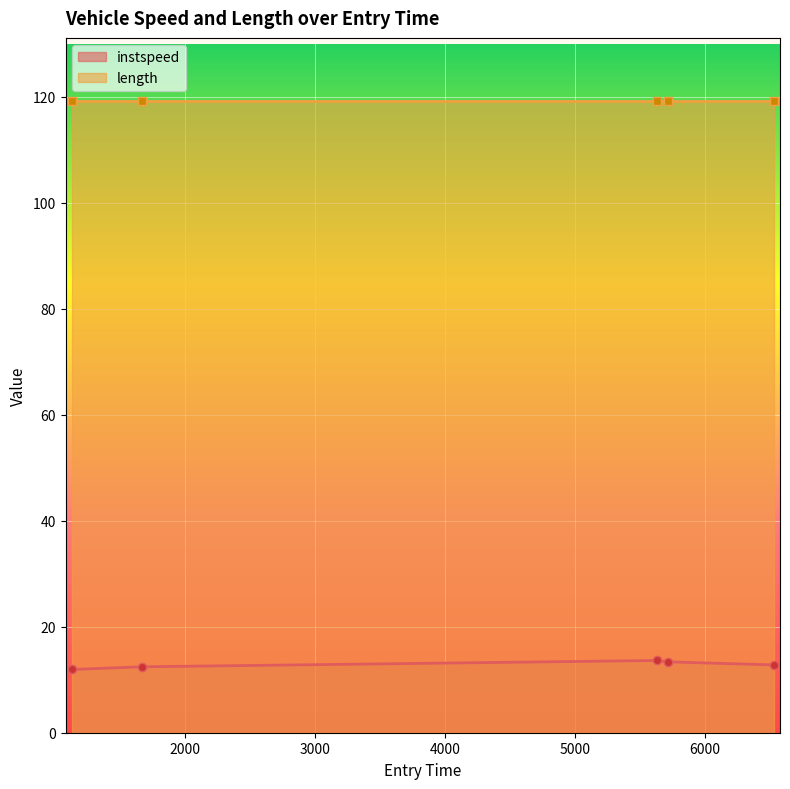

Rank the categories by value from lowest to highest.

1127.8454529650644, 1667.9686471496987, 6528.259626317902, 5718.175300594739, 5628.2763319895275